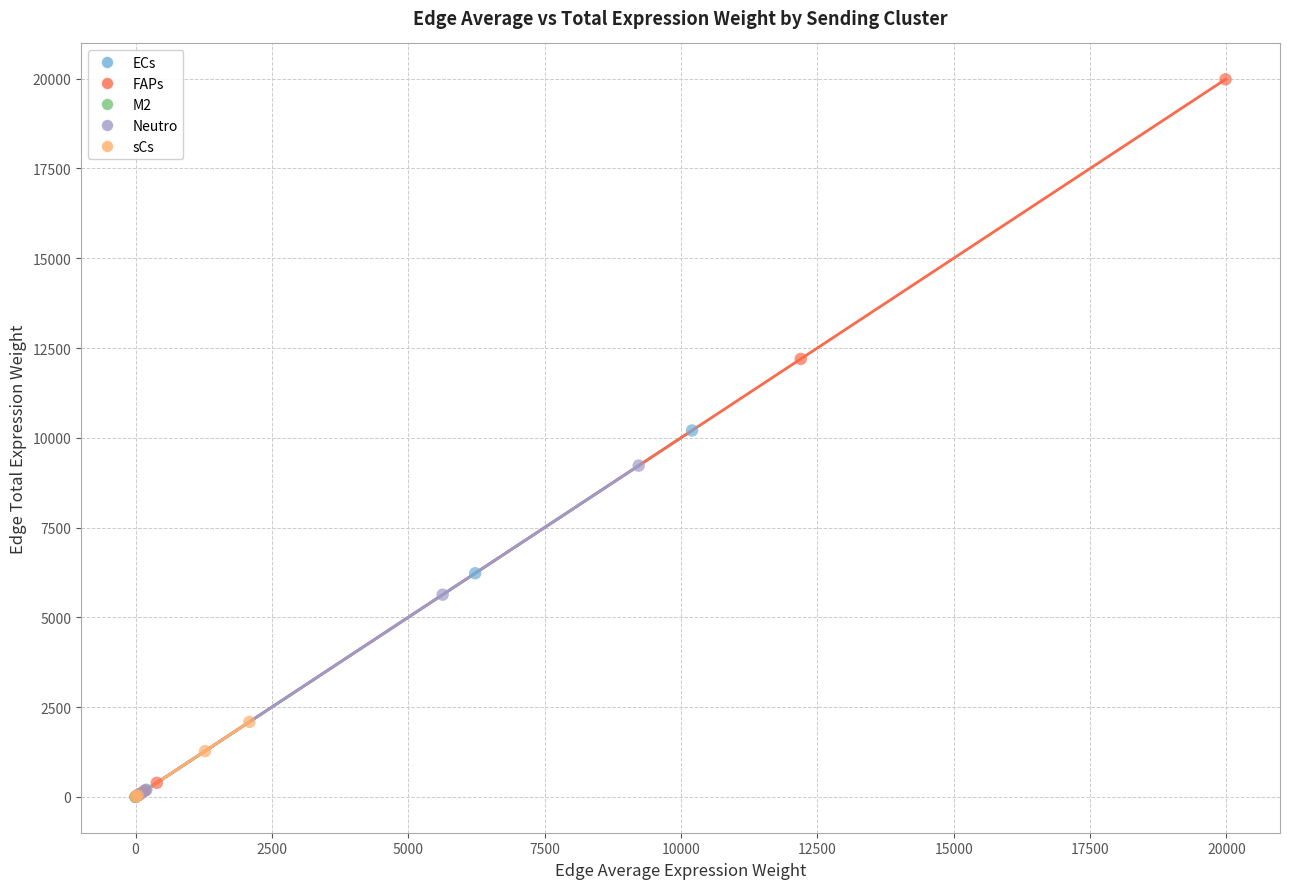

Which series contains the highest Y value?

FAPs